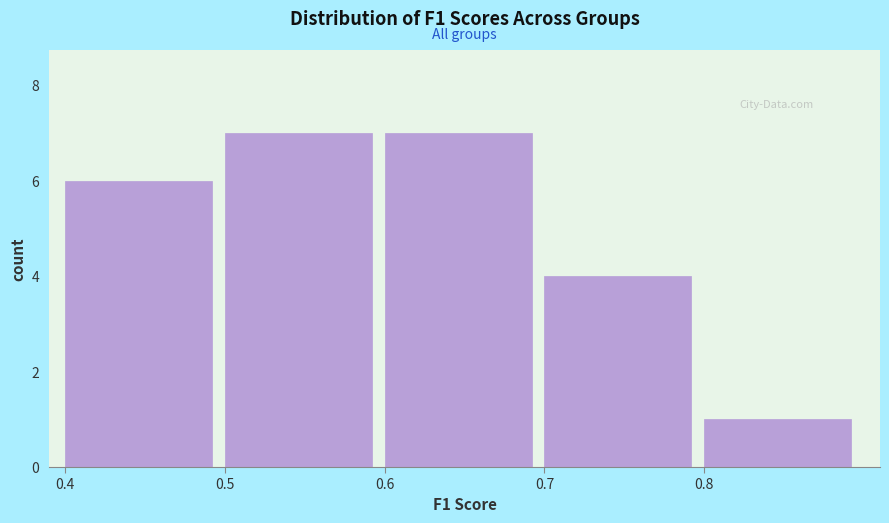

How tall is the bar that spans 0.5 to 0.6 on the x-axis? The values are not printed on the chart, so give them approximately, as read against the axis.

7